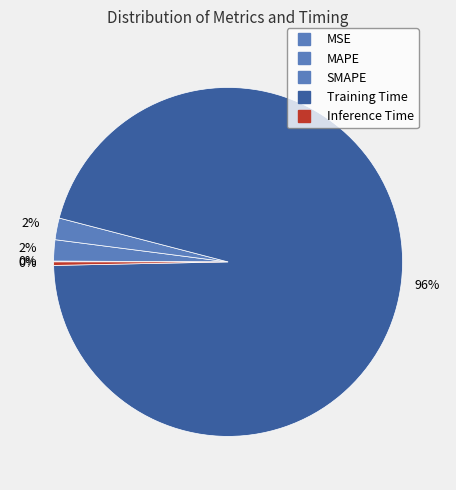

Combined, do Inference Time and Training Time account for over 50%?

Yes